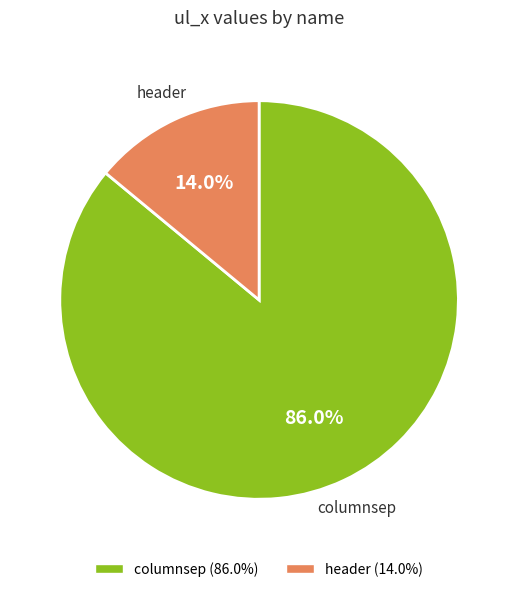

What is the total percentage of columnsep and header?

100.0%